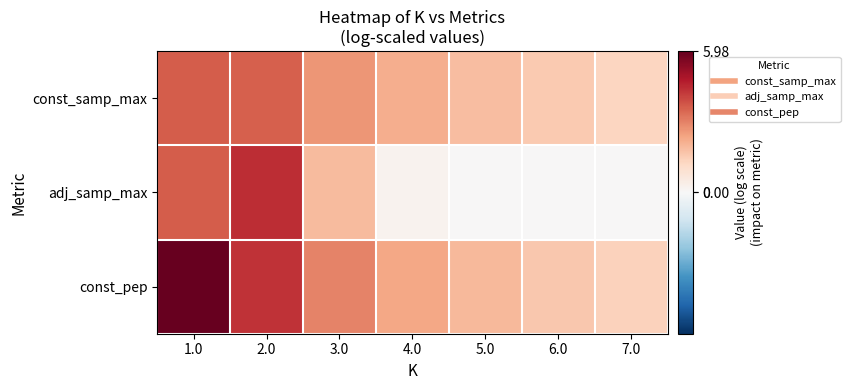

Rank the series by their average value, from highest to lowest.

const_pep, const_samp_max, adj_samp_max